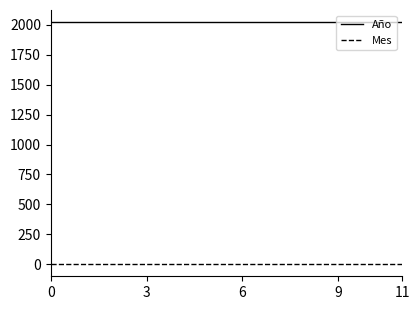

True or false: Mes and Año intersect in this chart.

False